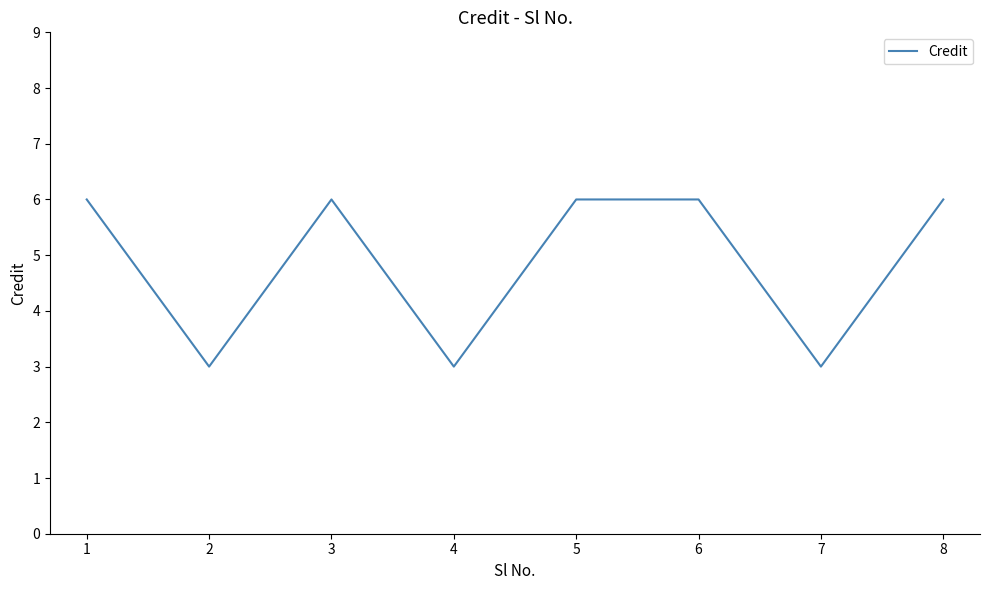

Read the value at 1.

6